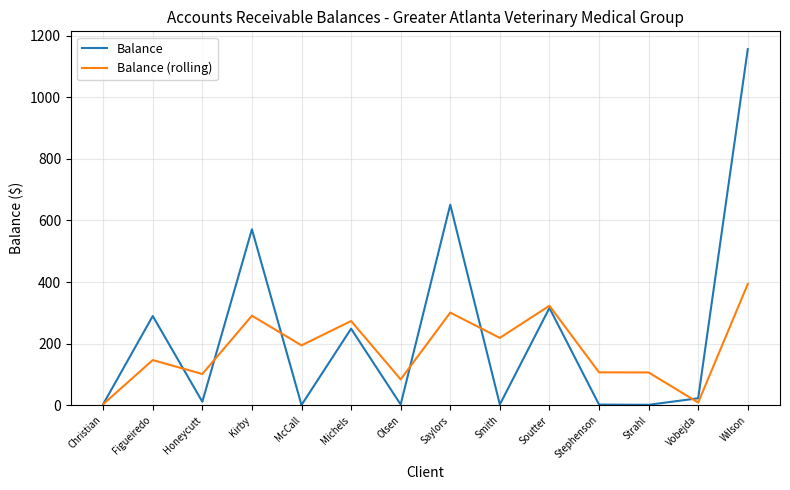

Which series changed the most between Christian and Soutter?

Balance (rolling)